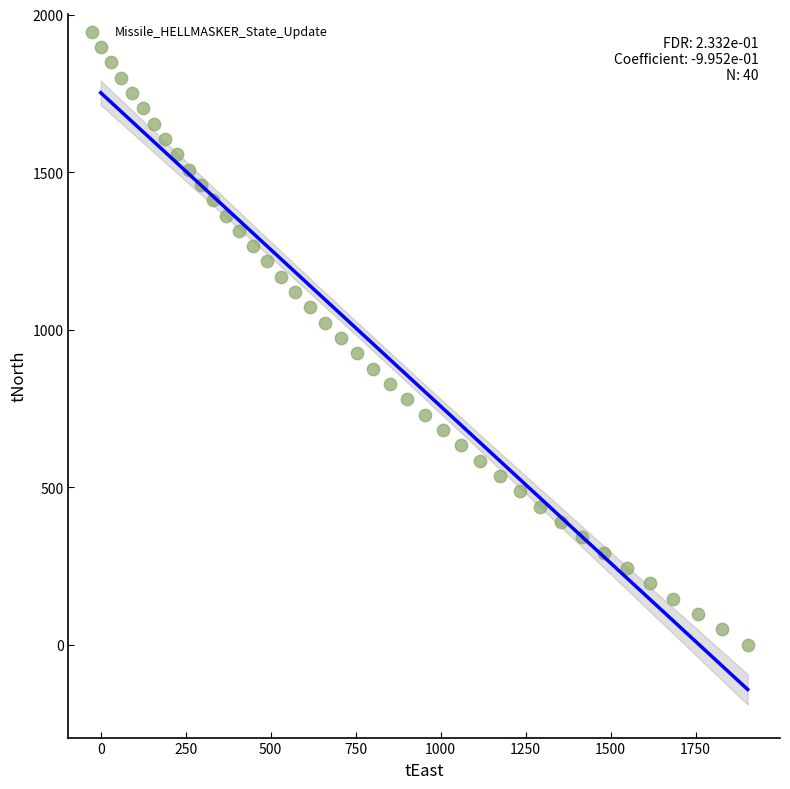

What is the range of X values (max minus min)?

1903.0